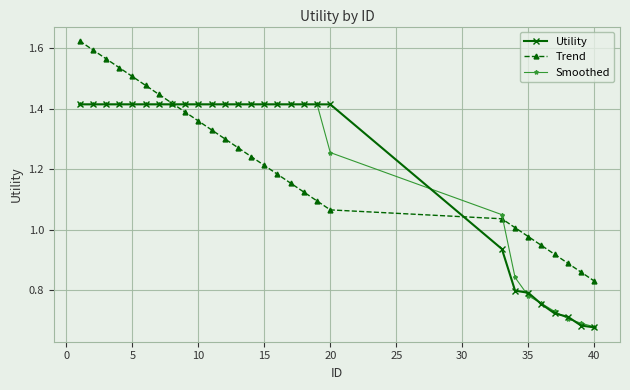

Which series has the widest spread of values?

Trend